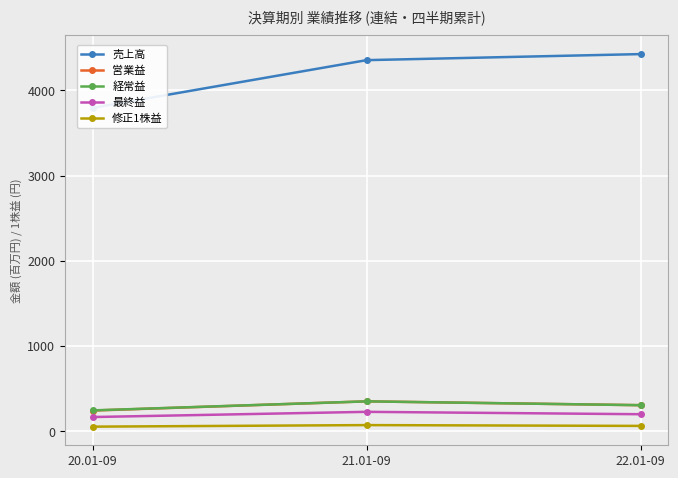

How many lines are shown in the chart?

5